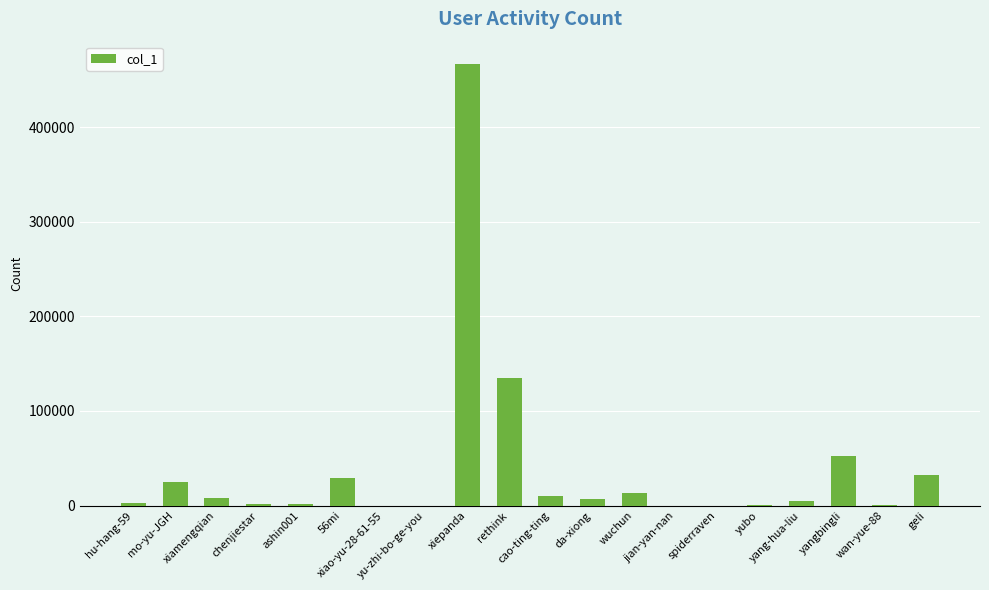

What is the greatest value displayed?

466919